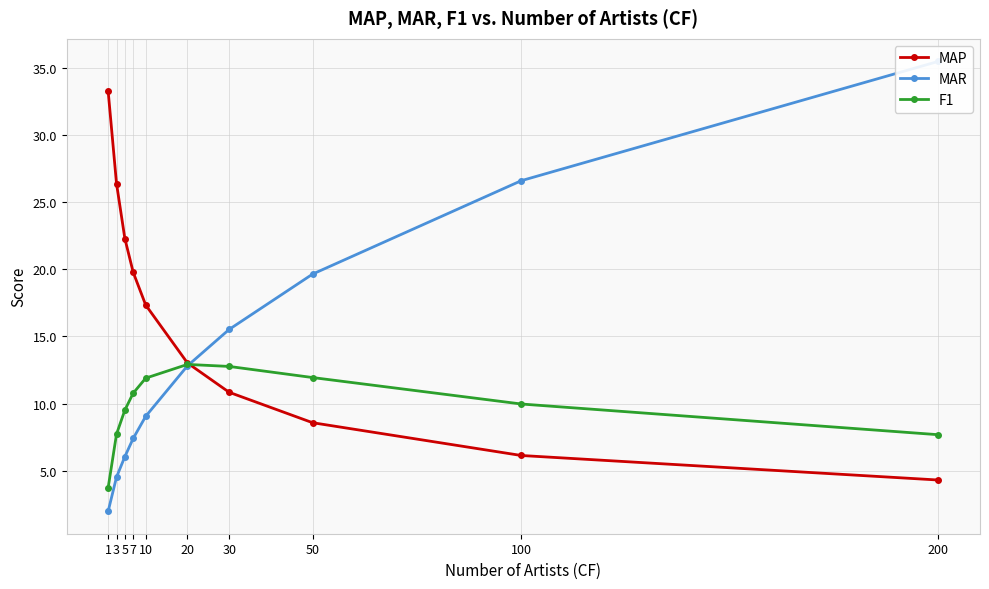

At 20, list the series in order from largest to smallest.

MAP, F1, MAR